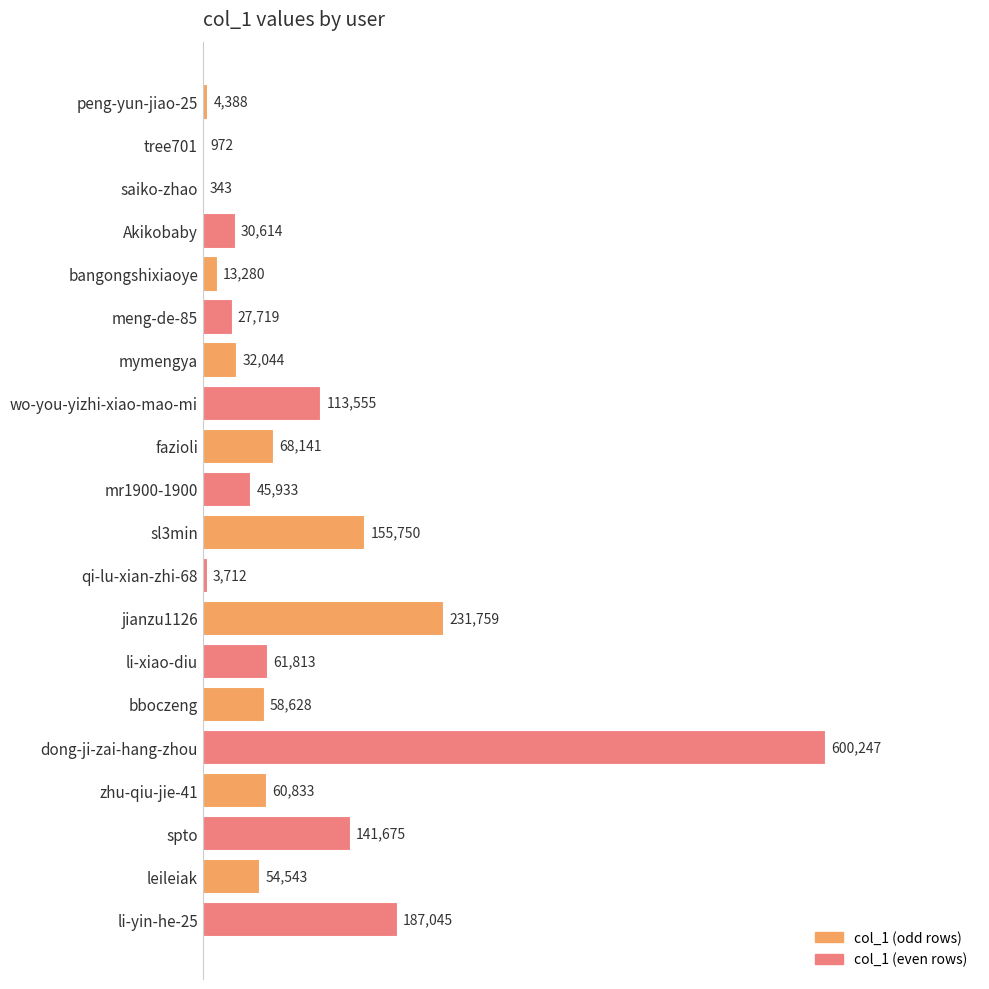

At which label is the value closest to 300295?

jianzu1126